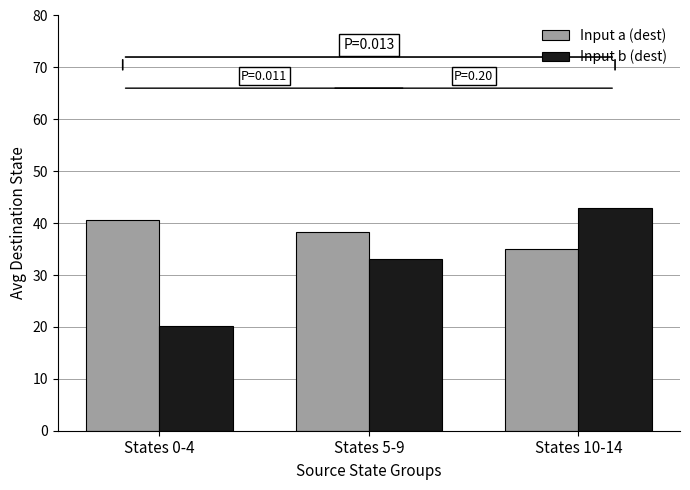

How many bars are there in total?

6